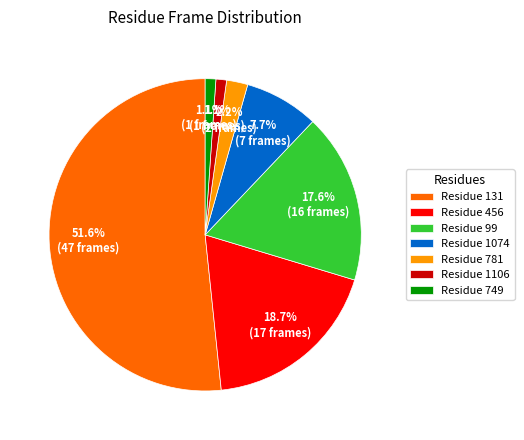

Which slice is the largest?

Residue 131